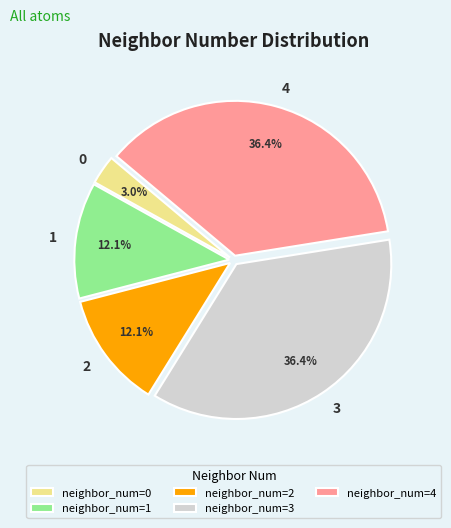

How many slices are in this pie chart?

5